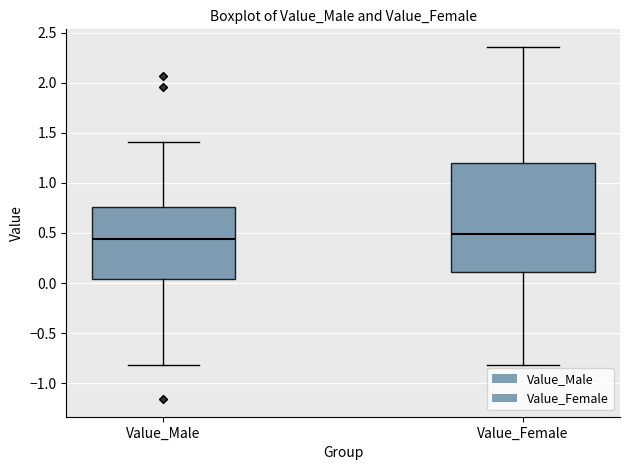

Reading left to right, read every box against the y-axis: the position of its median line, the range the box covers, and the ends of its whiskers. The values are not printed on the chart, so give them approximately, as read against the axis.

Value_Male: median 0.45, box 0.05 to 0.75, whiskers -0.80 to 1.40
Value_Female: median 0.50, box 0.10 to 1.20, whiskers -0.80 to 2.35